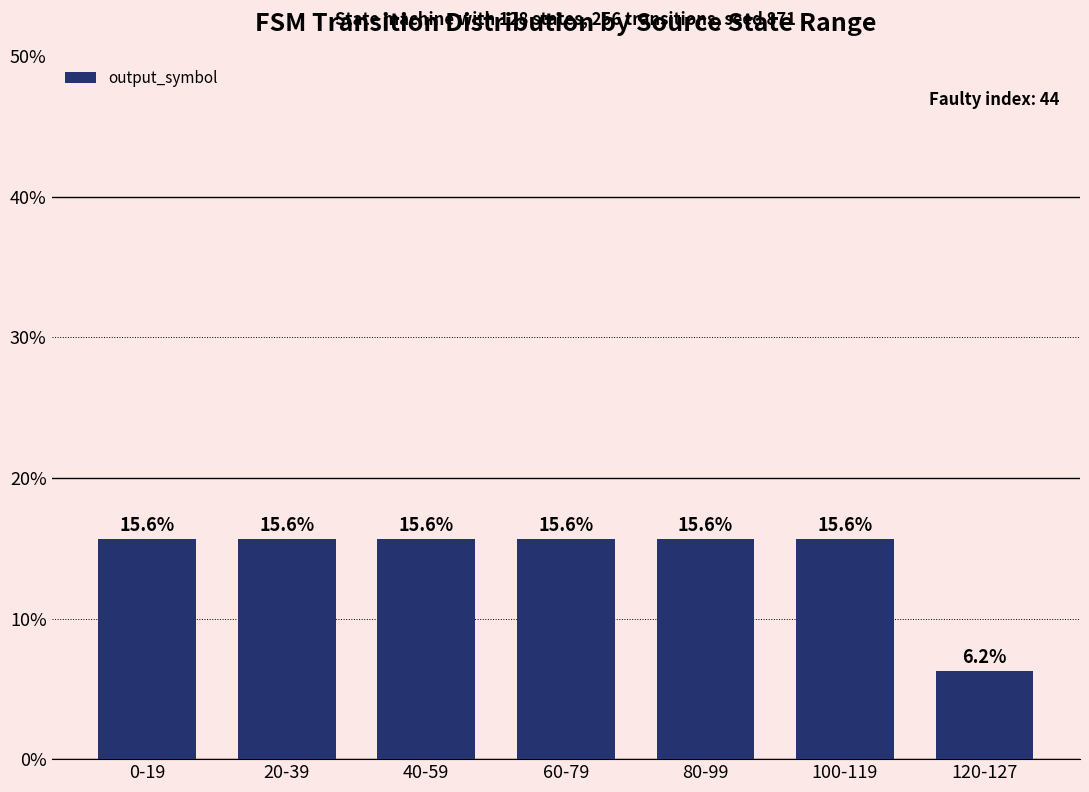

Where does the data first go above 15?

0-19